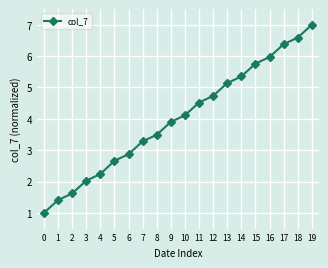

What is the difference between the maximum and minimum values?

6.0